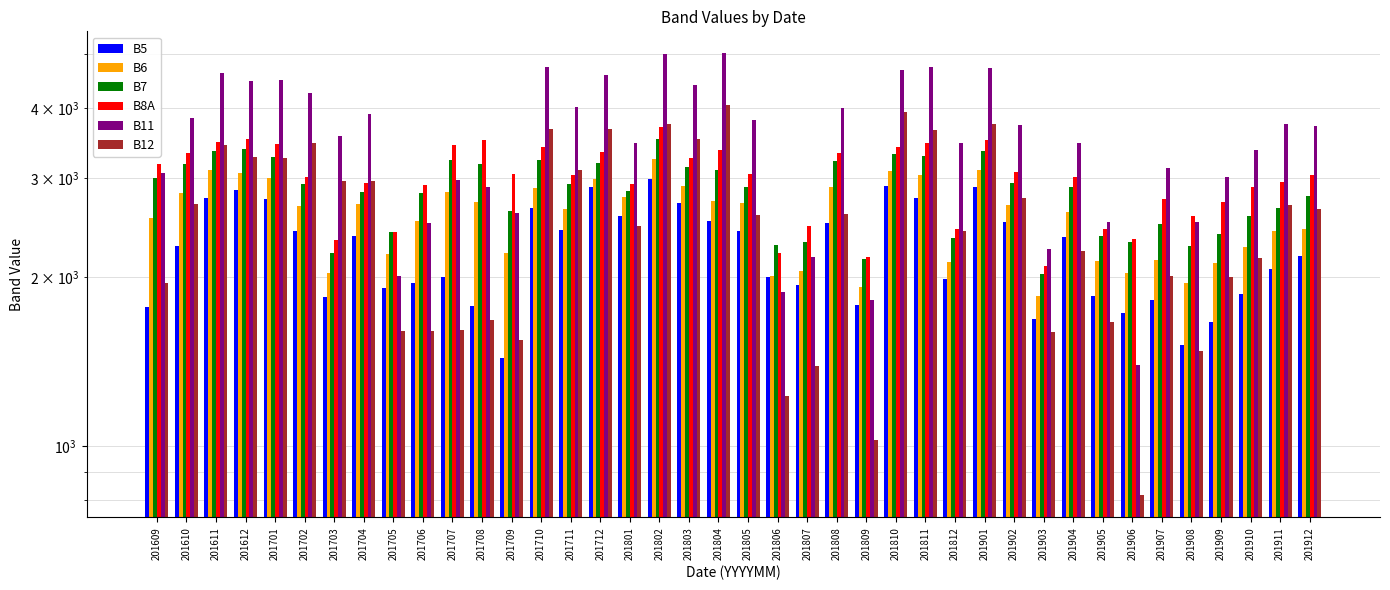

What is the maximum value shown in the chart?

5011